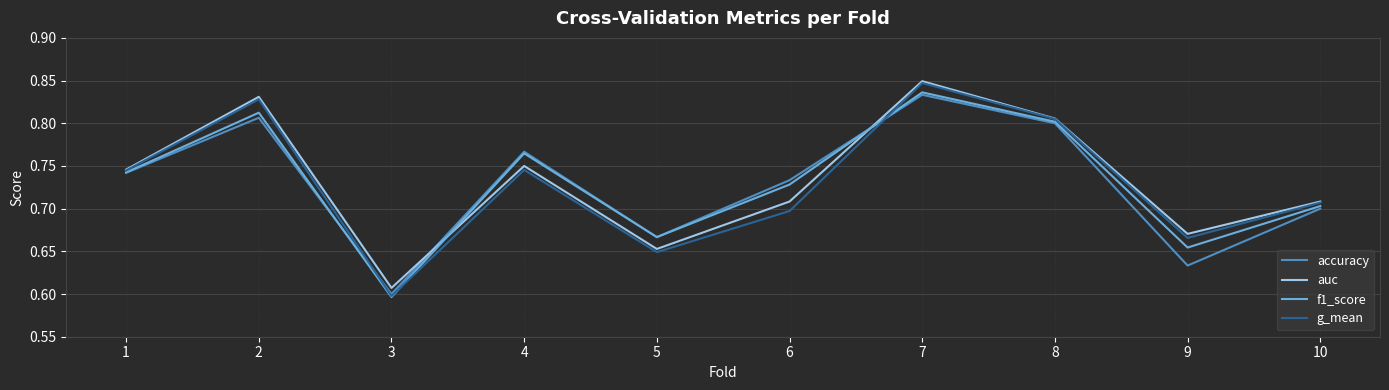

The accuracy series shows 0.8 at 7. True or false?

True